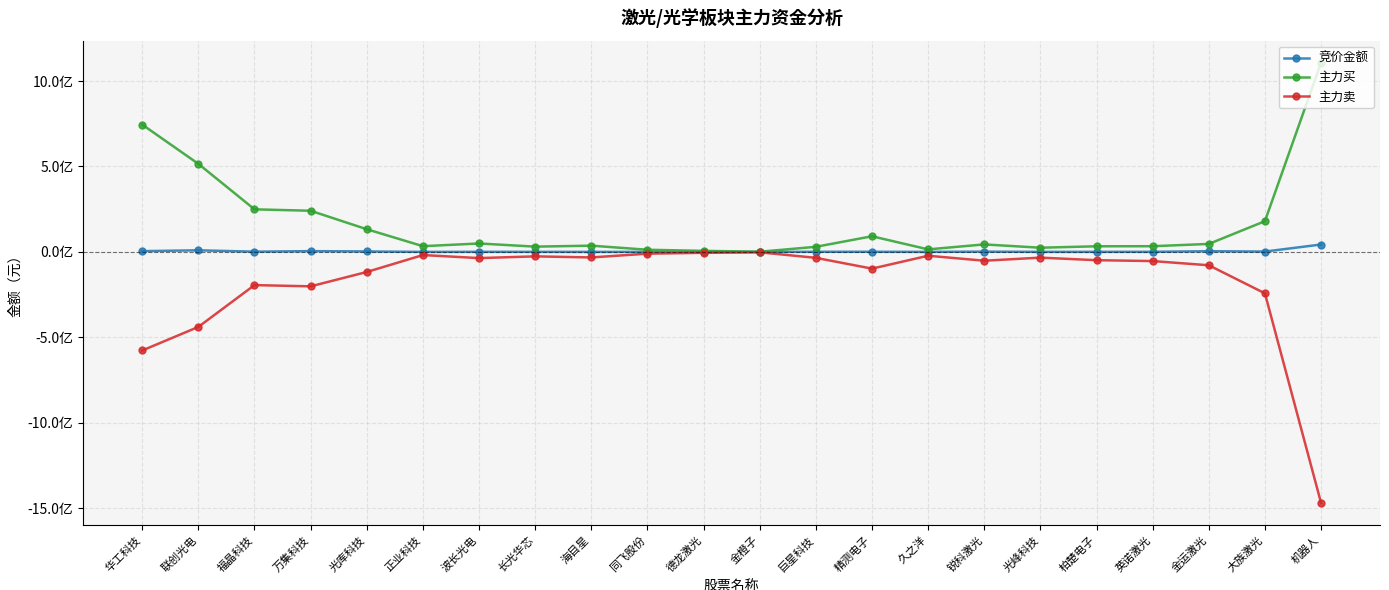

What is the difference between the 竞价金额 values at 海目星 and 锐科激光?

1457721